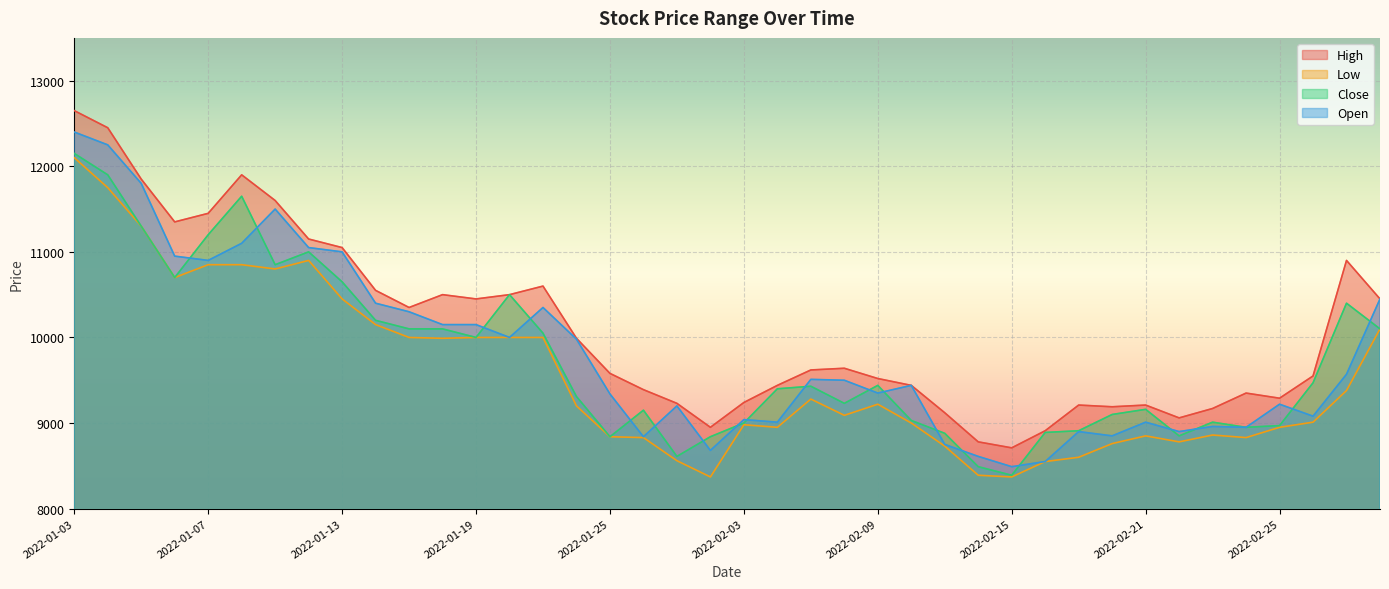

What is the spread (max minus min) of values at 2022-01-27?

670